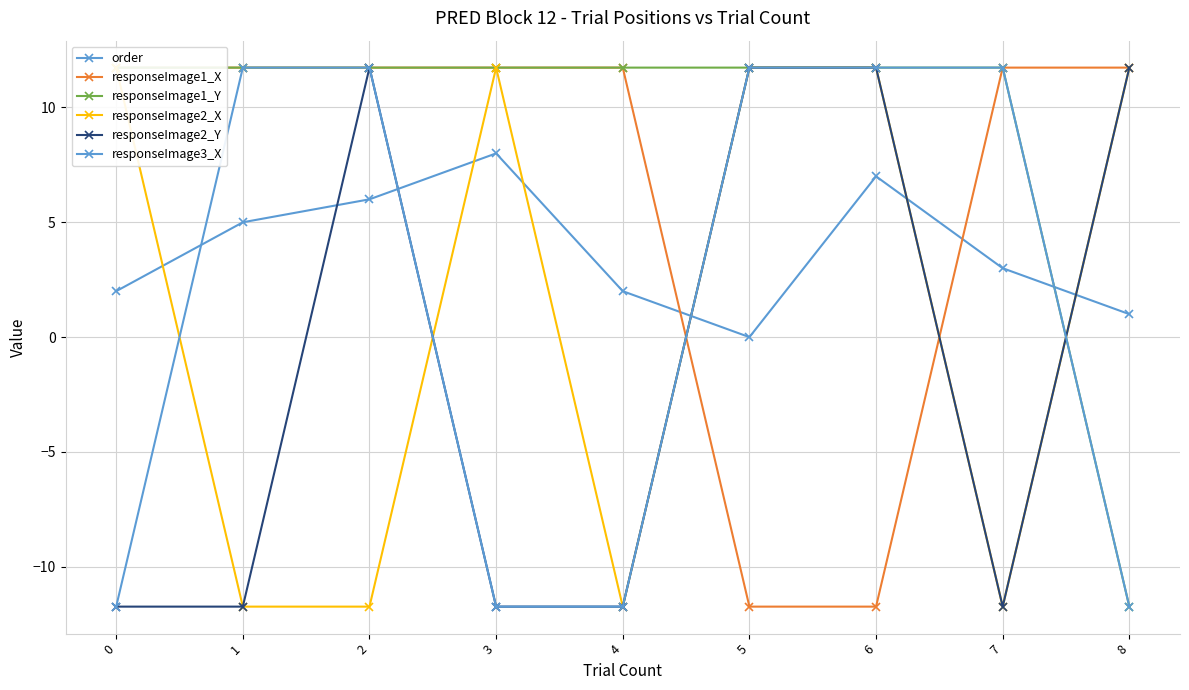

How many lines are shown in the chart?

6